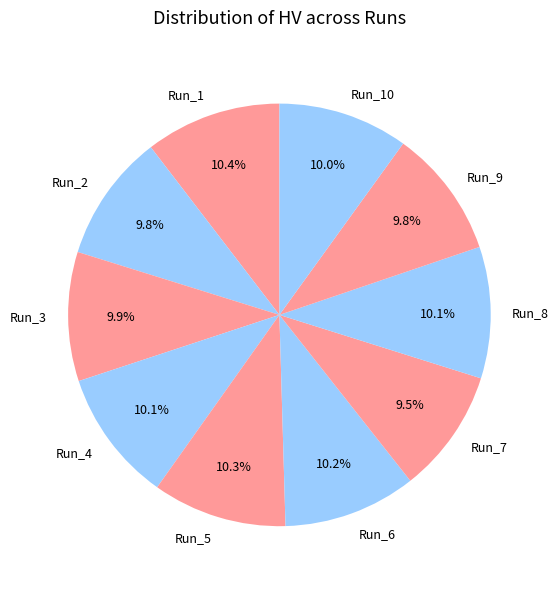

Is there a majority slice in this chart?

No